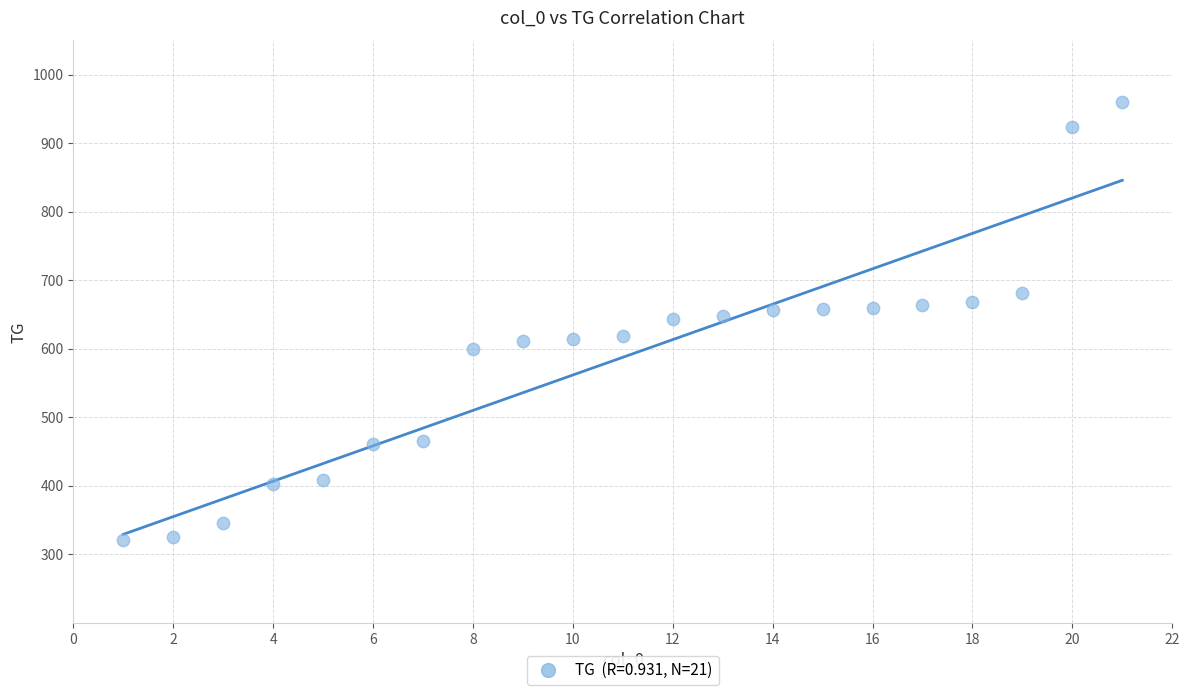

What is the range of Y values (max minus min)?

639